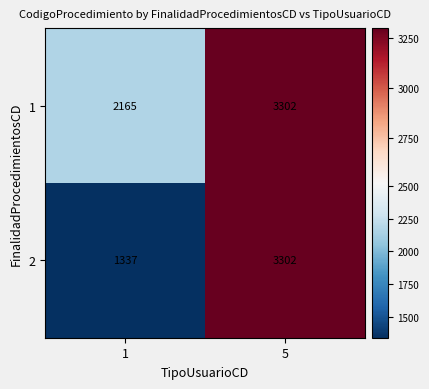

What is the difference between the maximum and minimum values in the 1 series?

1137